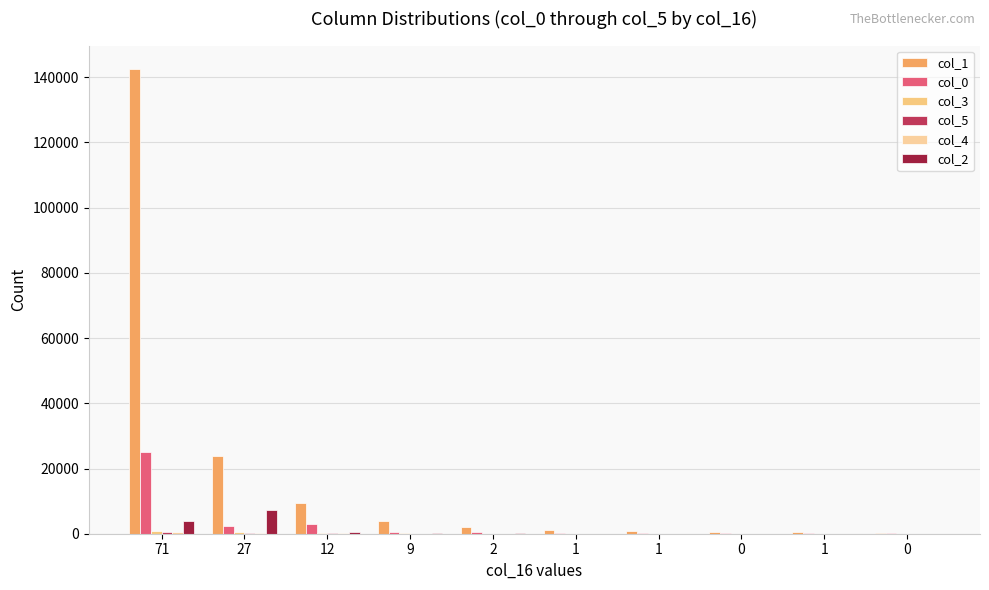

What is the difference between the col_1 values at 1 and 2?

1263